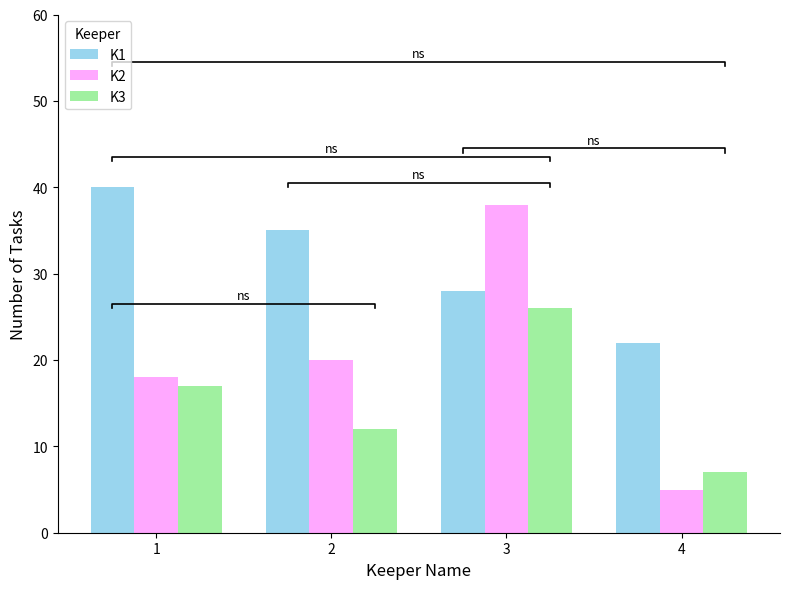

The K1 series shows 11 at 3. True or false?

False